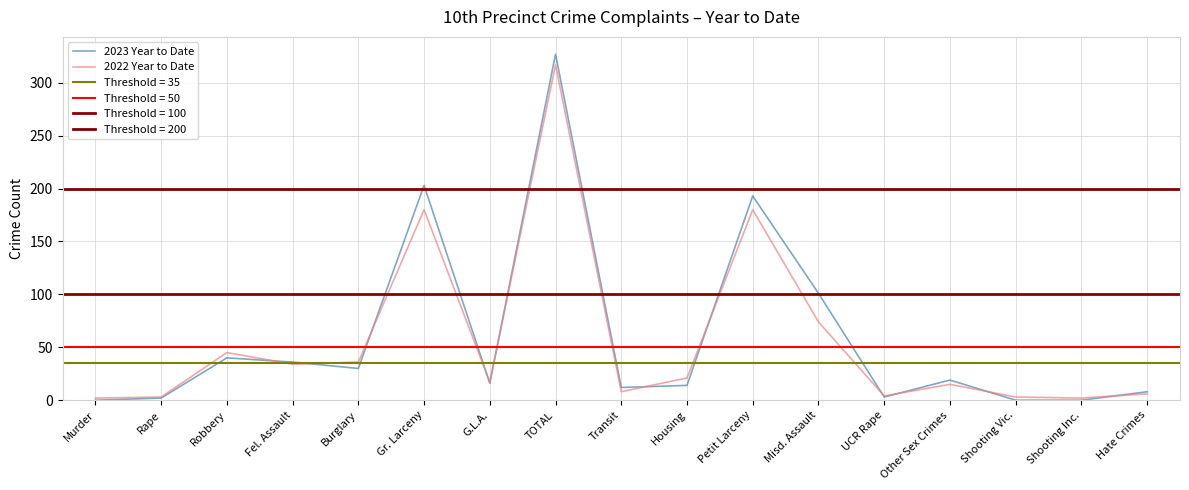

What is the difference between the 2022 Year to Date values at Burglary and Petit Larceny?

144